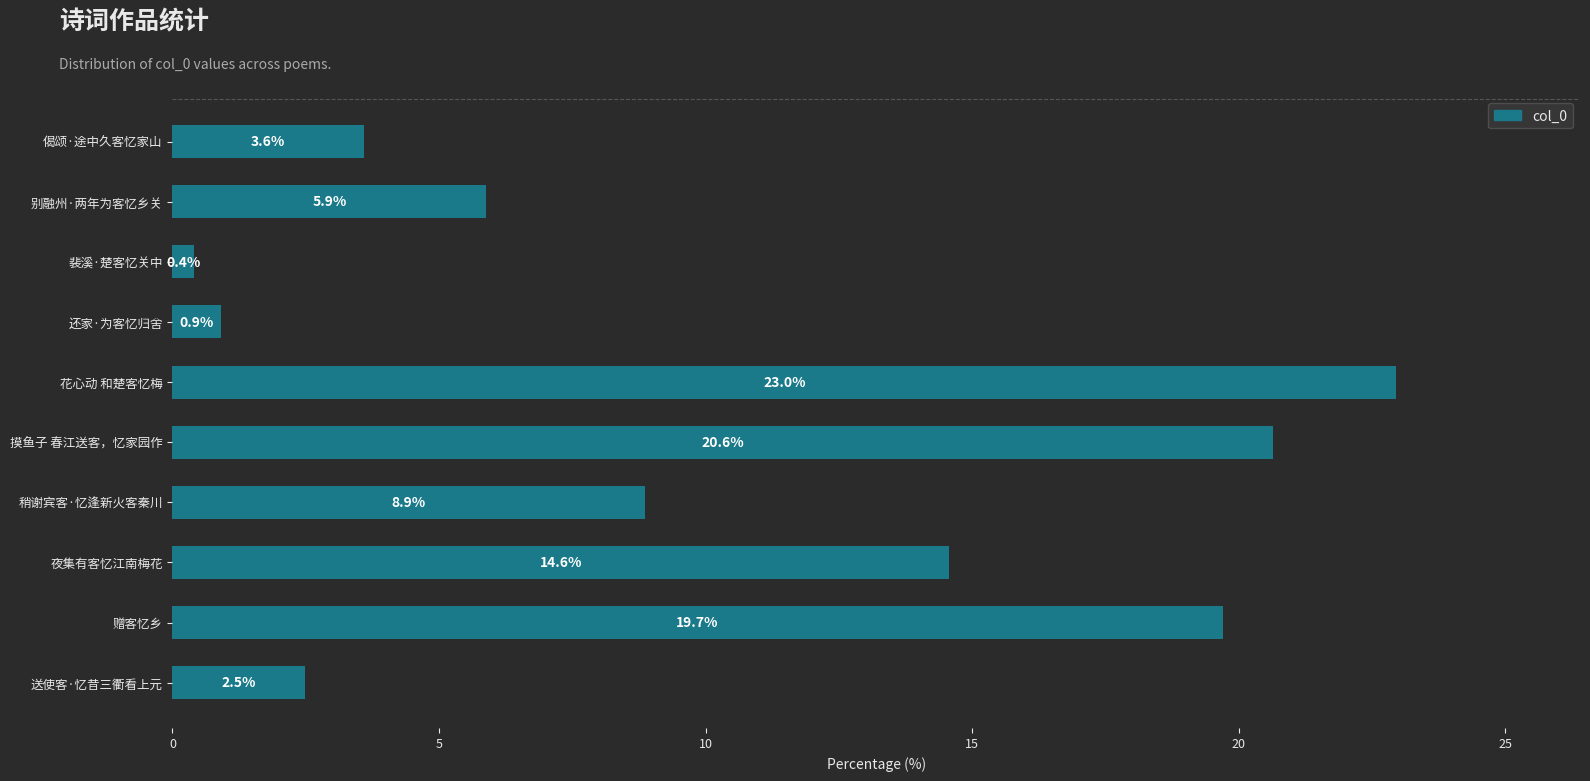

What is the maximum value shown in the chart?

23.0